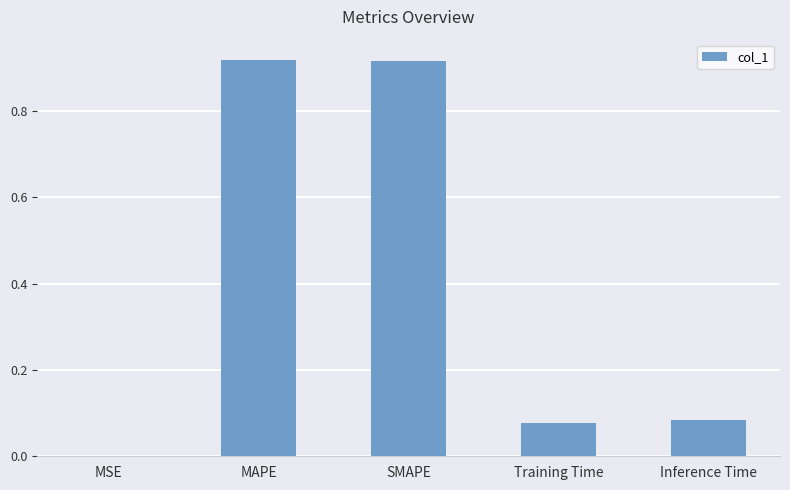

What is the change in value from SMAPE to Inference Time?

-0.8